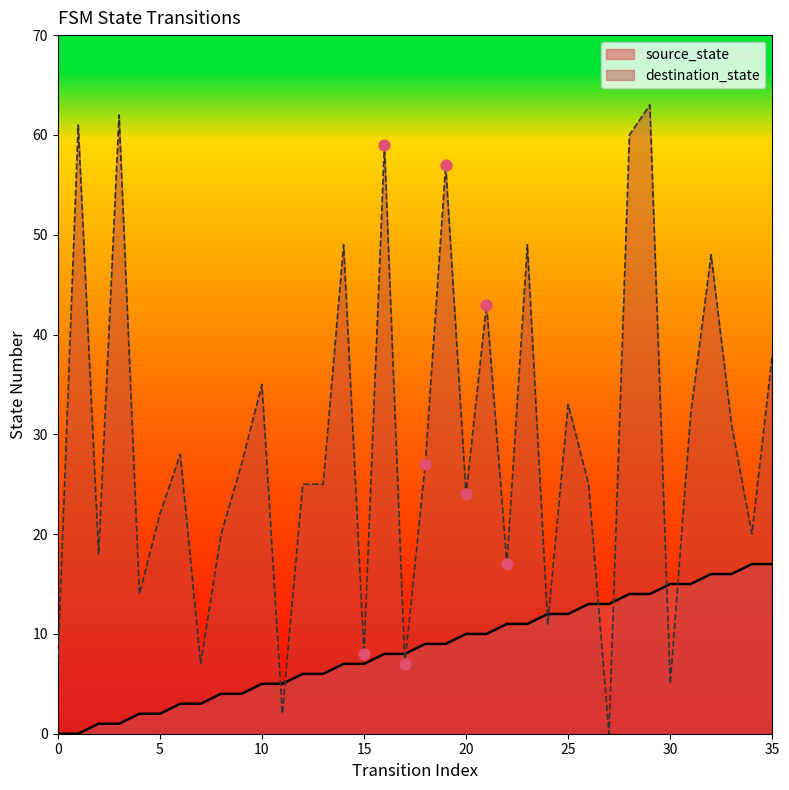

Which series has the widest spread of Y values?

destination_state